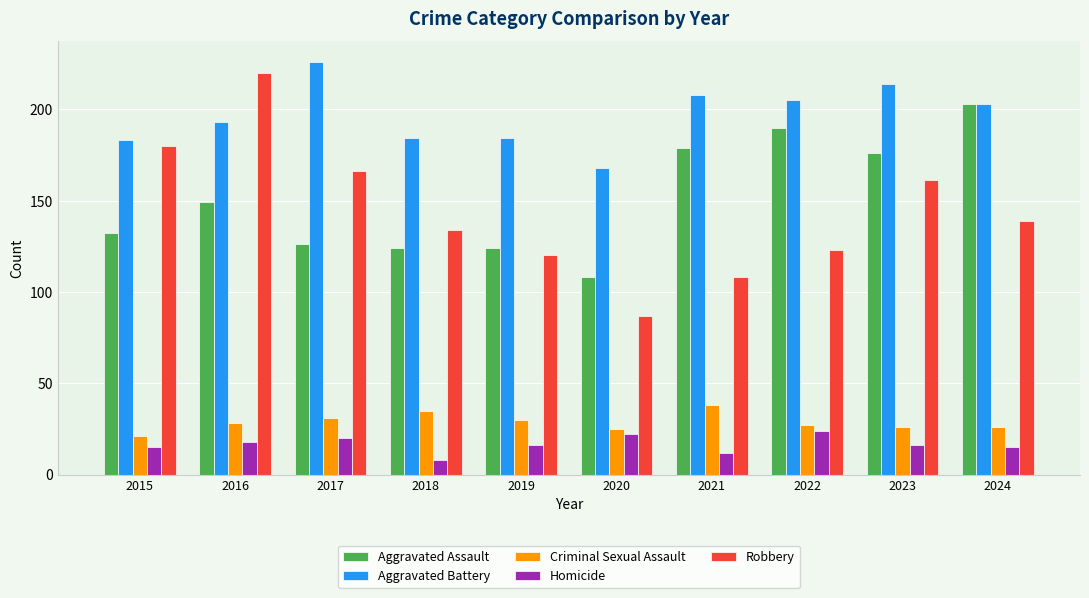

What is the difference between the second highest and minimum values in the Homicide series?

14